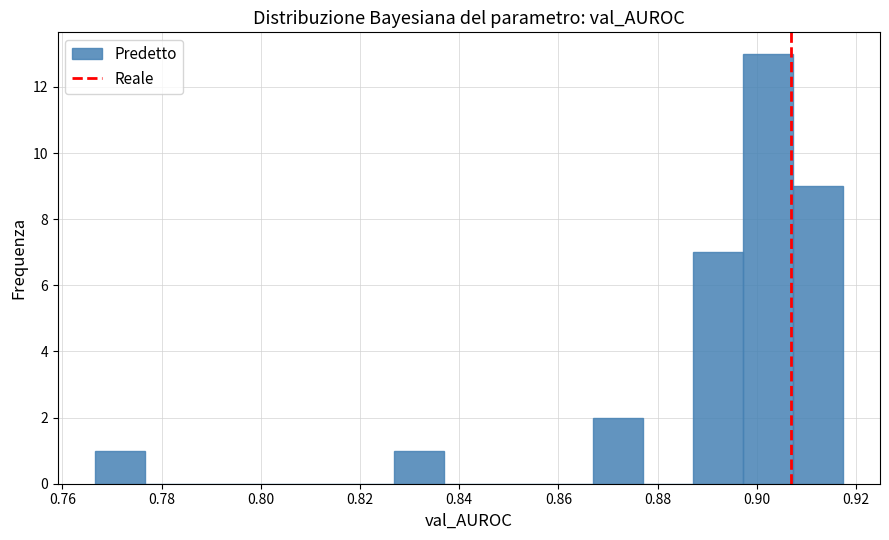

How tall is the bar that spans 0.766 to 0.776 on the x-axis? Neither the bar edges nor the heights are printed on the chart, so give them approximately, as read against the axes.

1